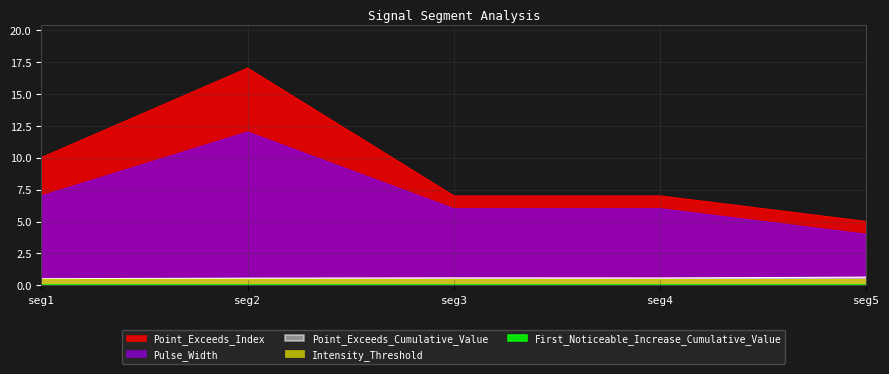

True or false: Point_Exceeds_Cumulative_Value and Pulse_Width intersect in this chart.

False